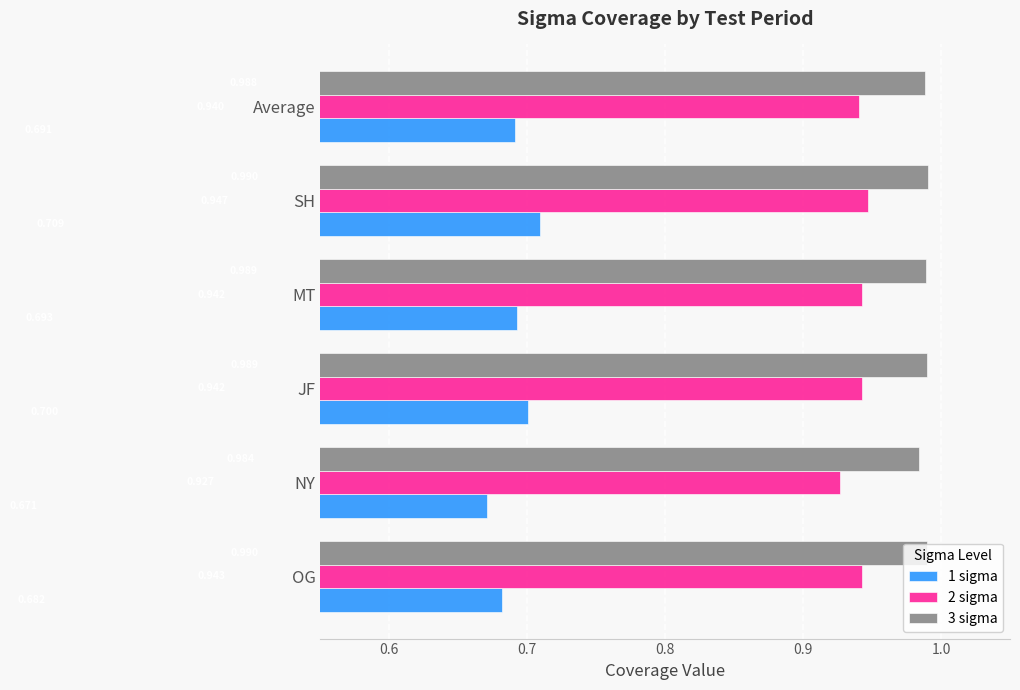

Which category has the lowest value across all series?

NY